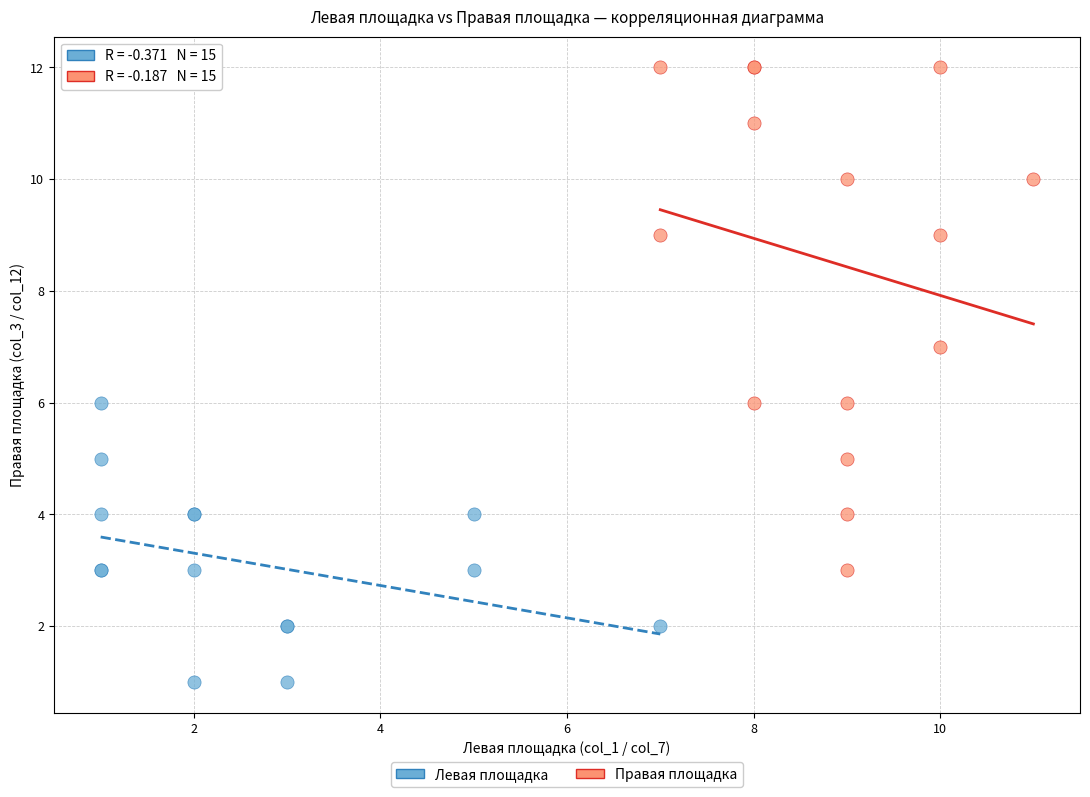

Which series reaches the maximum Y coordinate?

Правая площадка